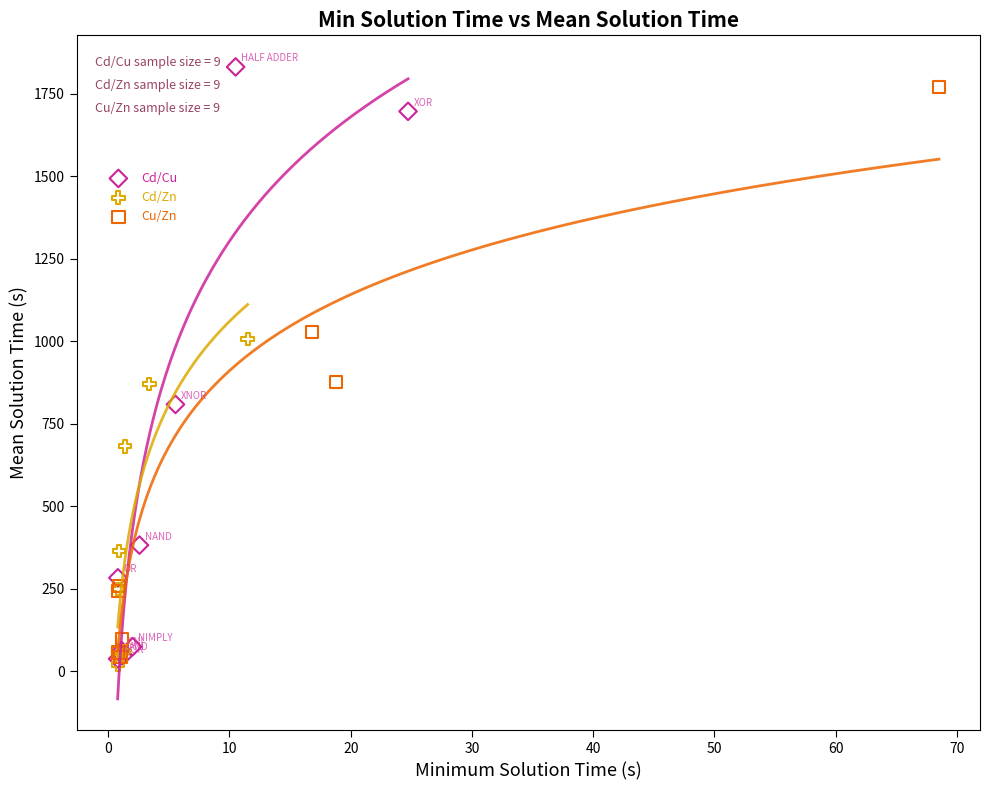

Which series contains the lowest Y value?

Cd/Zn